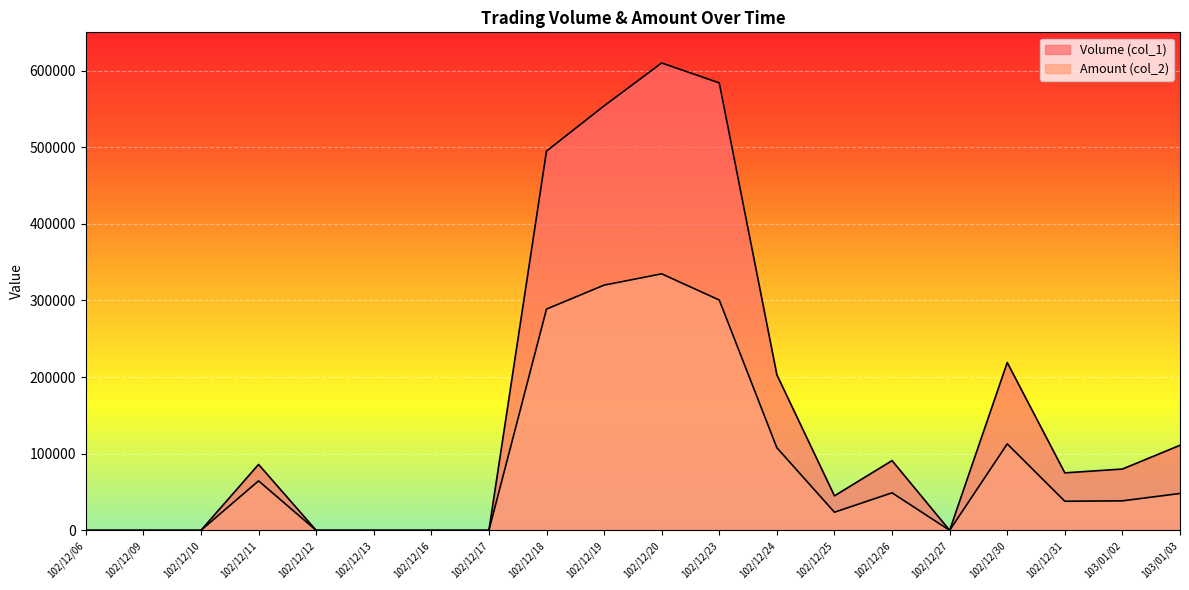

Which series has the largest total across all categories?

Volume (col_1)